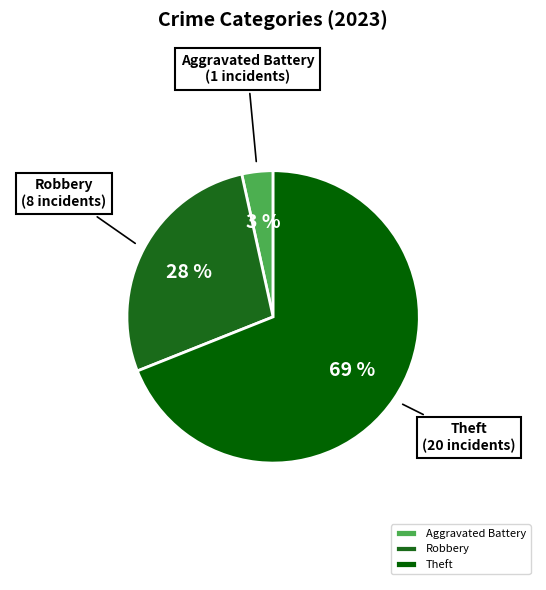

Count the number of slices in the pie.

3